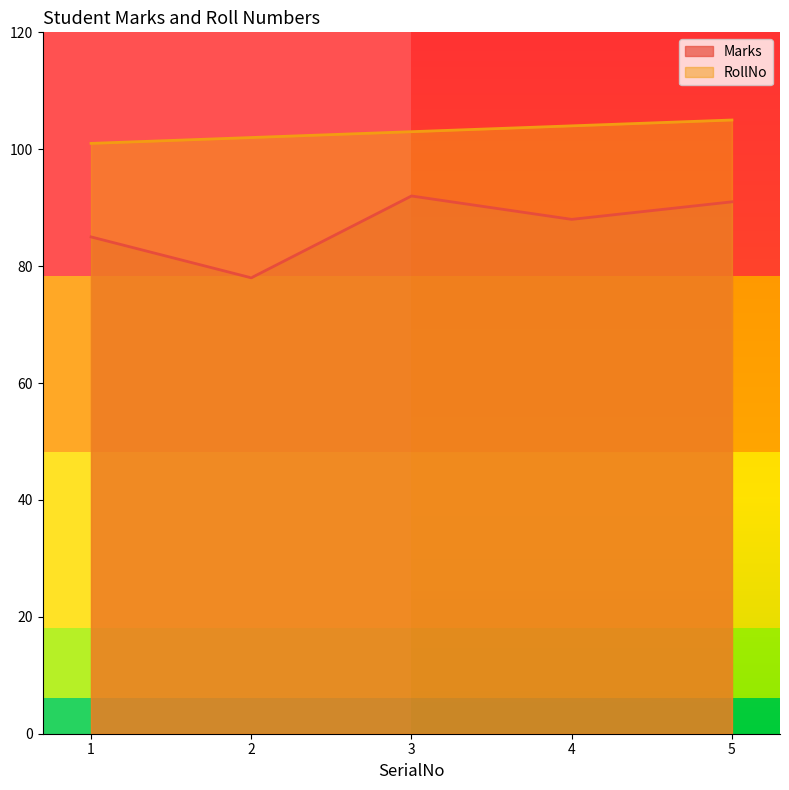

Which series has the largest total across all categories?

RollNo